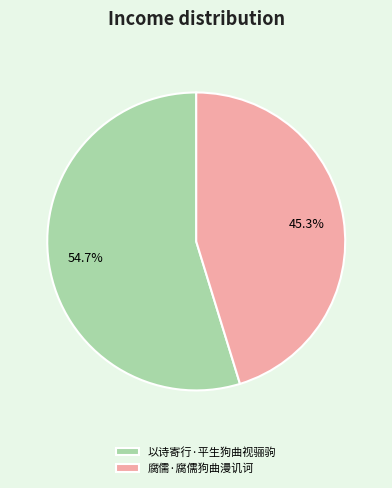

True or false: 以诗寄行·平生狗曲视骊驹 accounts for 67% of the total.

False